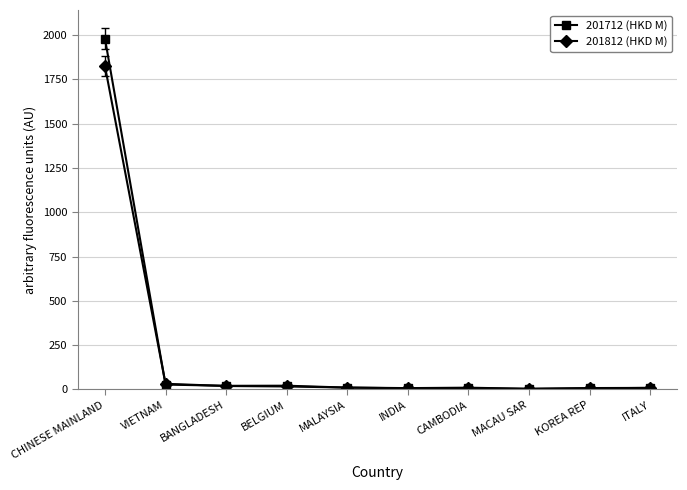

What are all the series names shown in the legend?

201712 (HKD M), 201812 (HKD M)